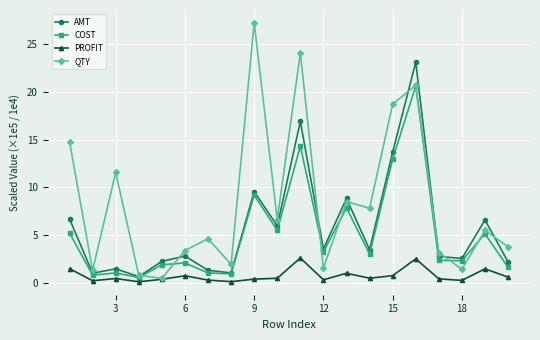

At how many categories does at least one series exceed 10?

6